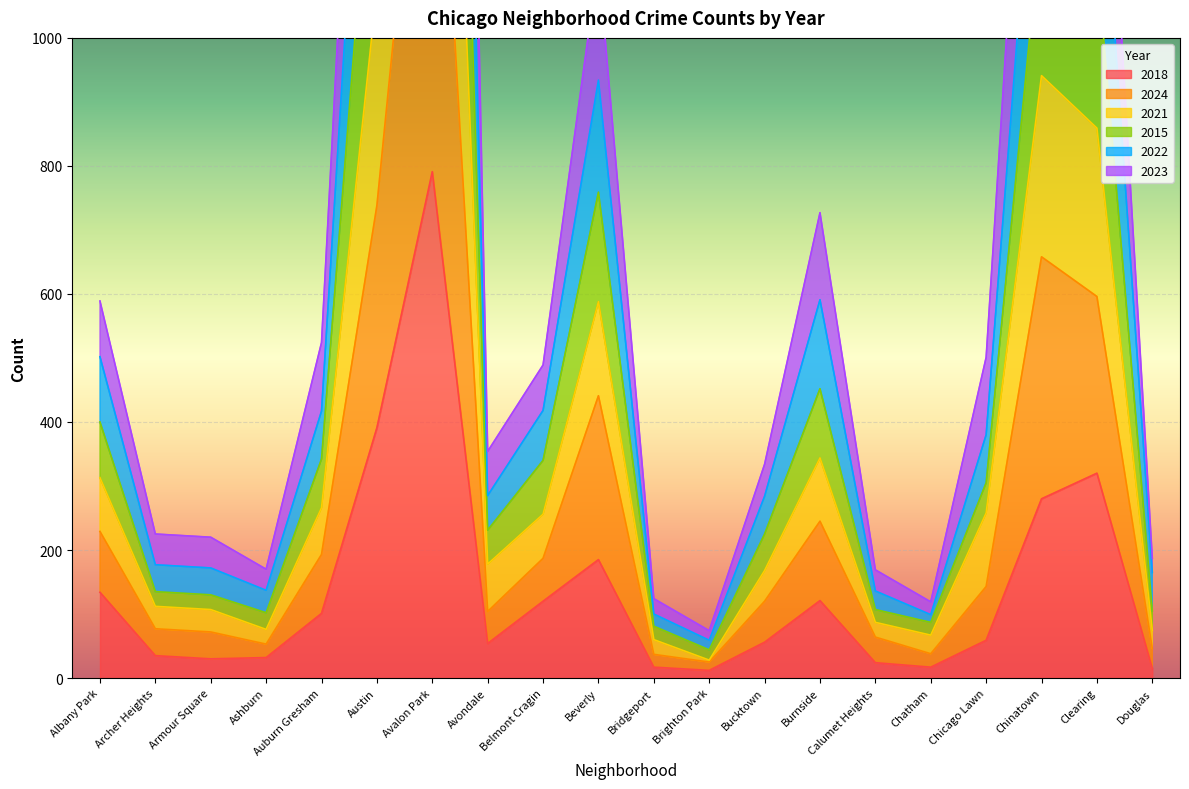

At how many categories does at least one series exceed 2530?

1